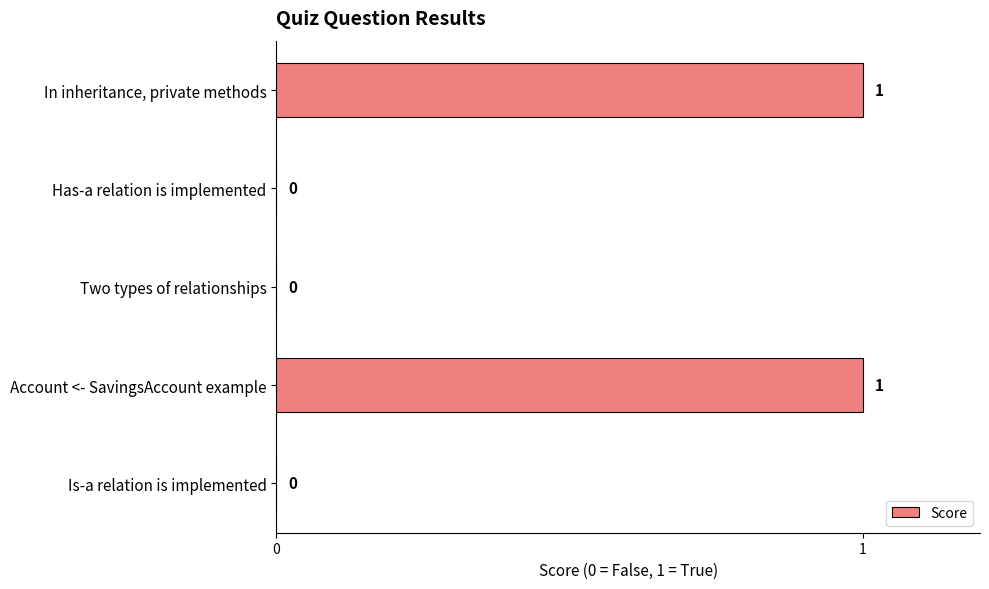

How many values are between 0 and 1?

5